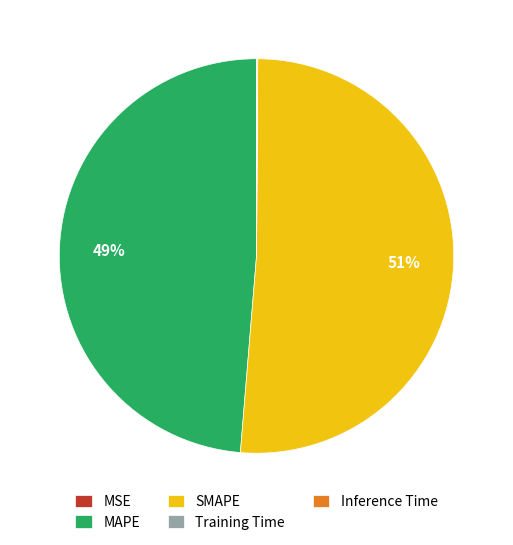

To the nearest percent, what portion does SMAPE represent?

51%